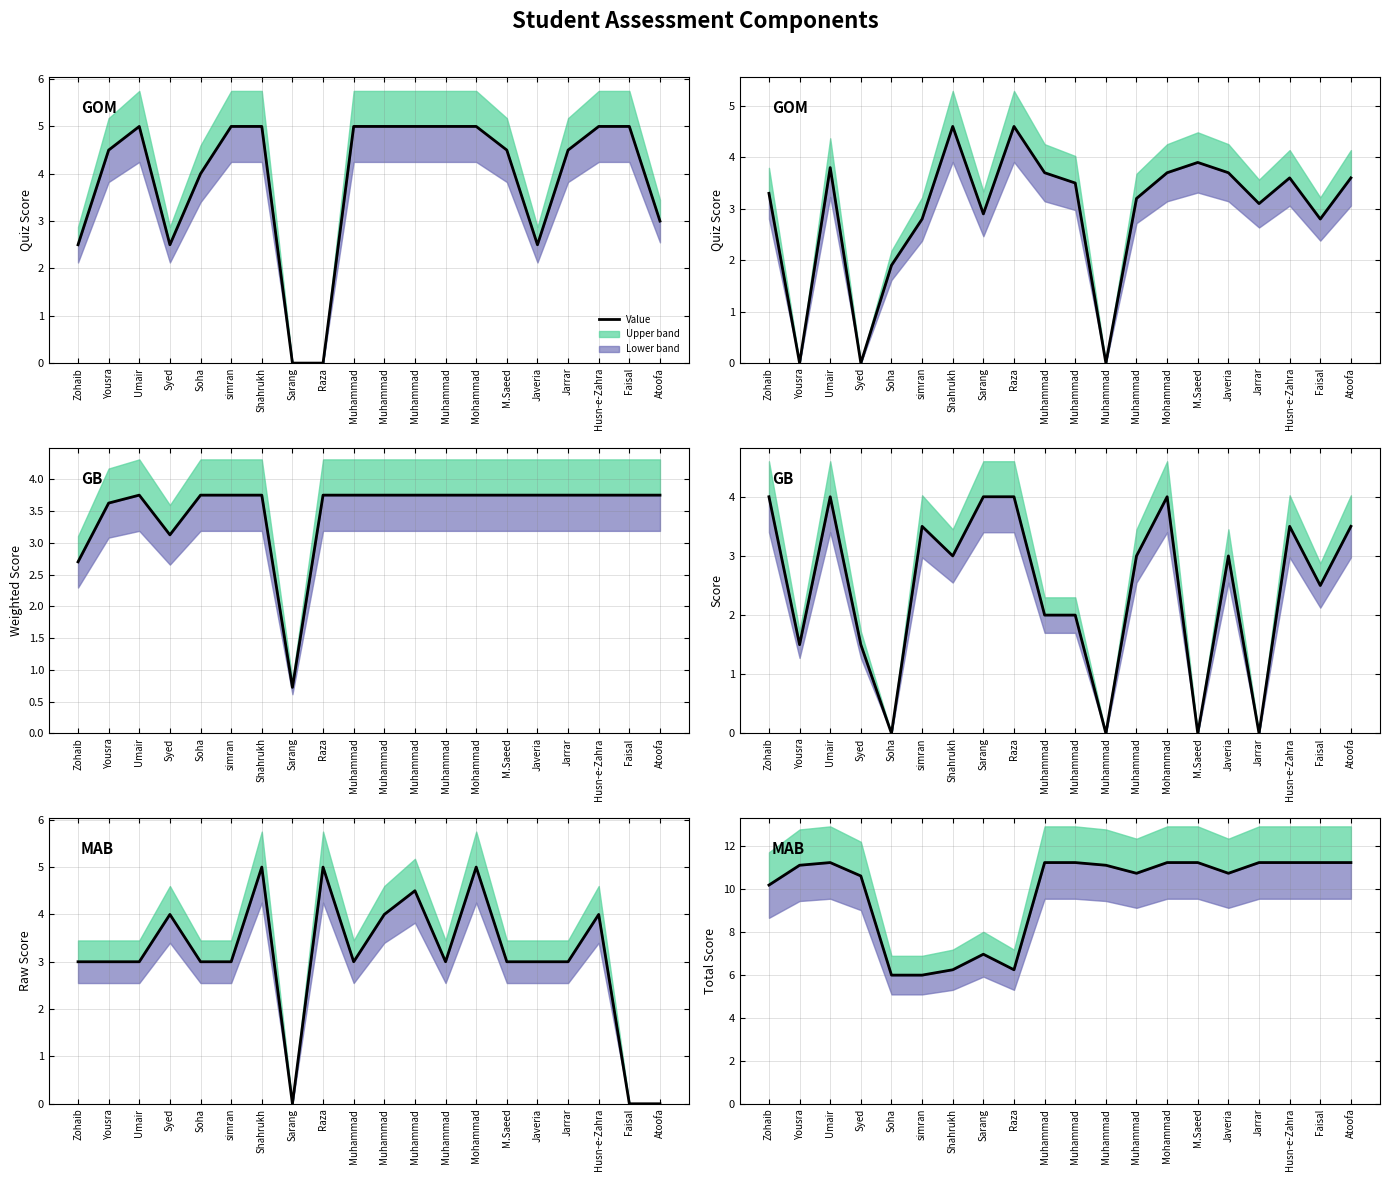

At which label does Quiz 2 (5) reach its minimum?

Yousra